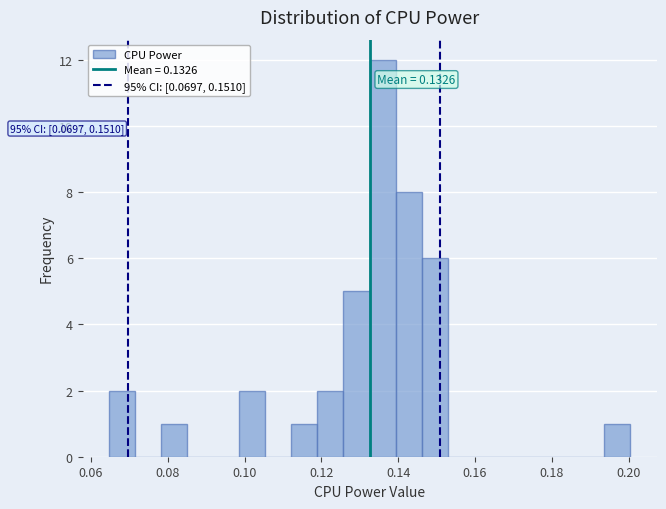

Read against the x-axis, roughly where is the centre of the tallest bar?

0.136